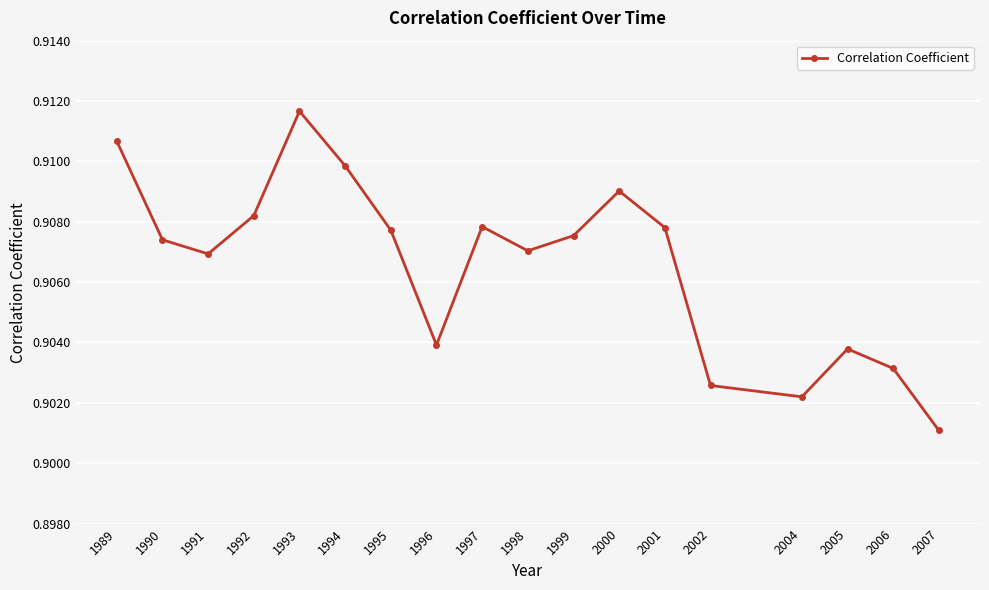

Which category has the highest value across all series?

1993